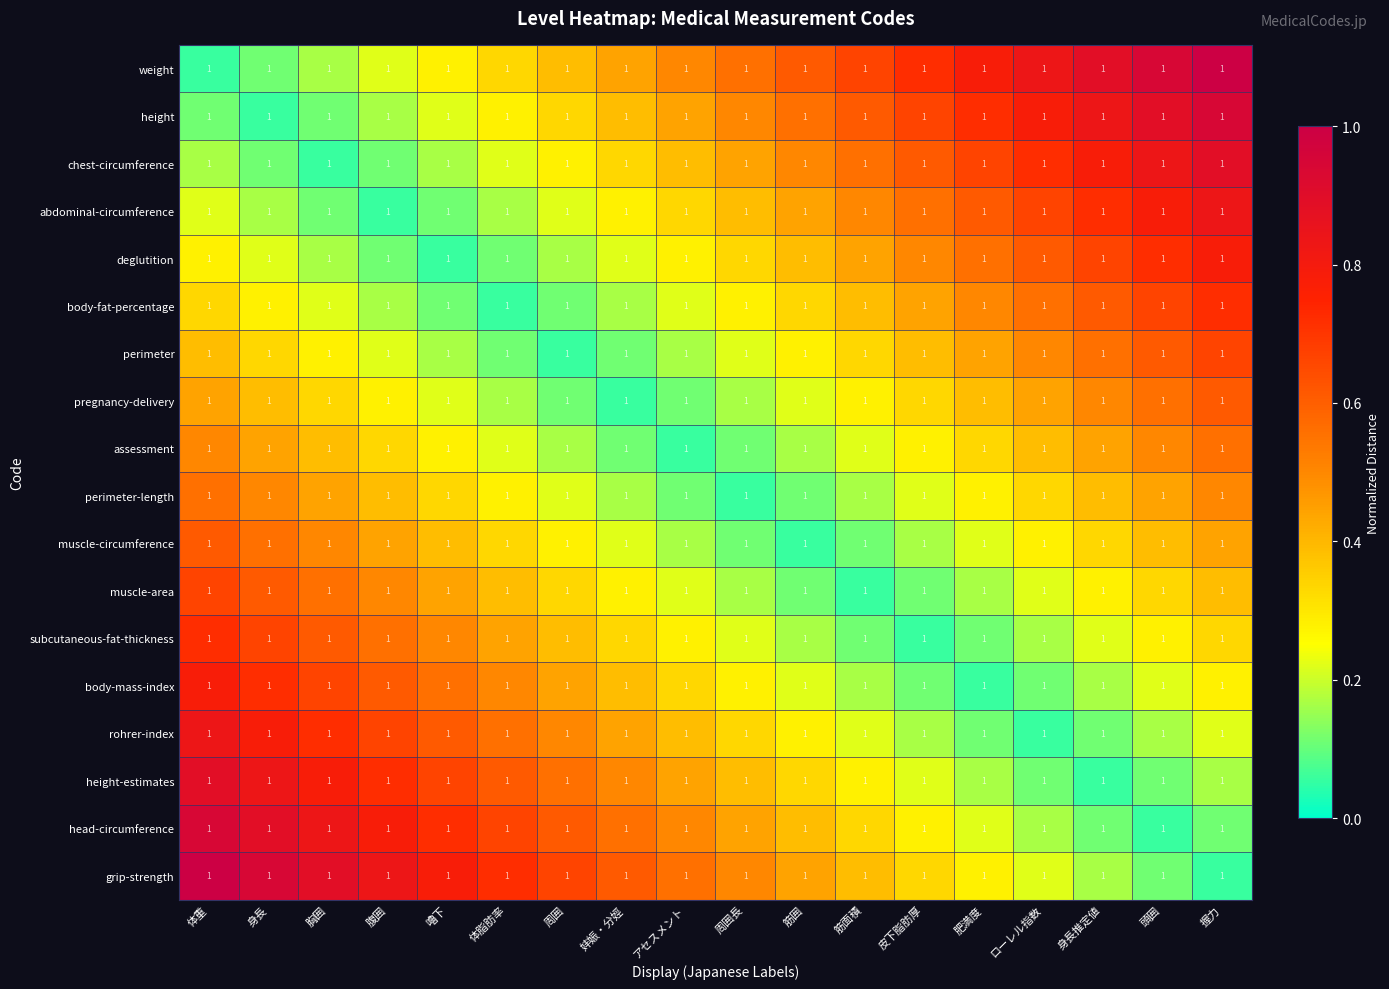

True or false: body-fat-percentage has a value of 0.4 at 胸囲.

False